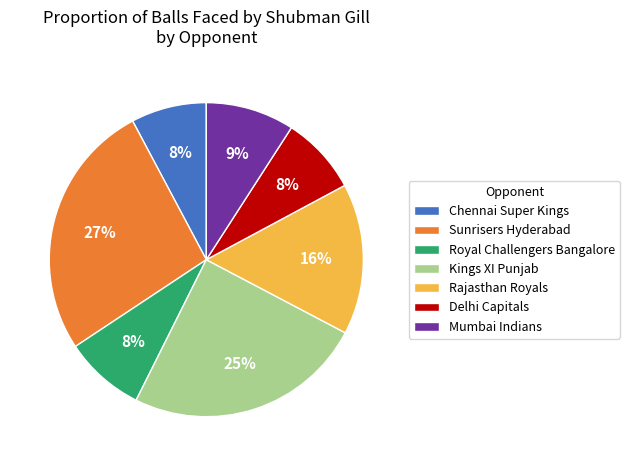

Does any single category account for the majority?

No